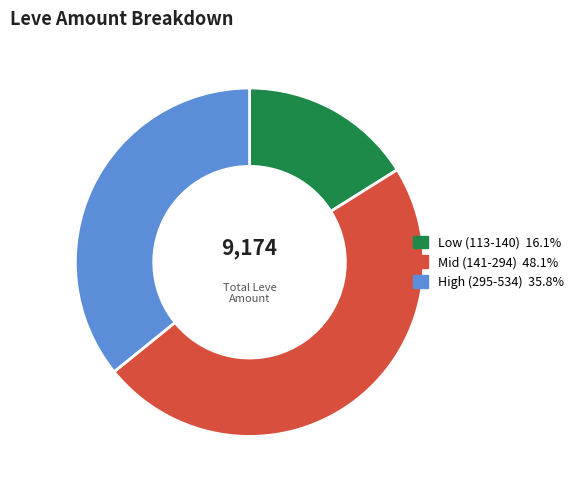

Is there any slice that represents more than half of the pie?

No